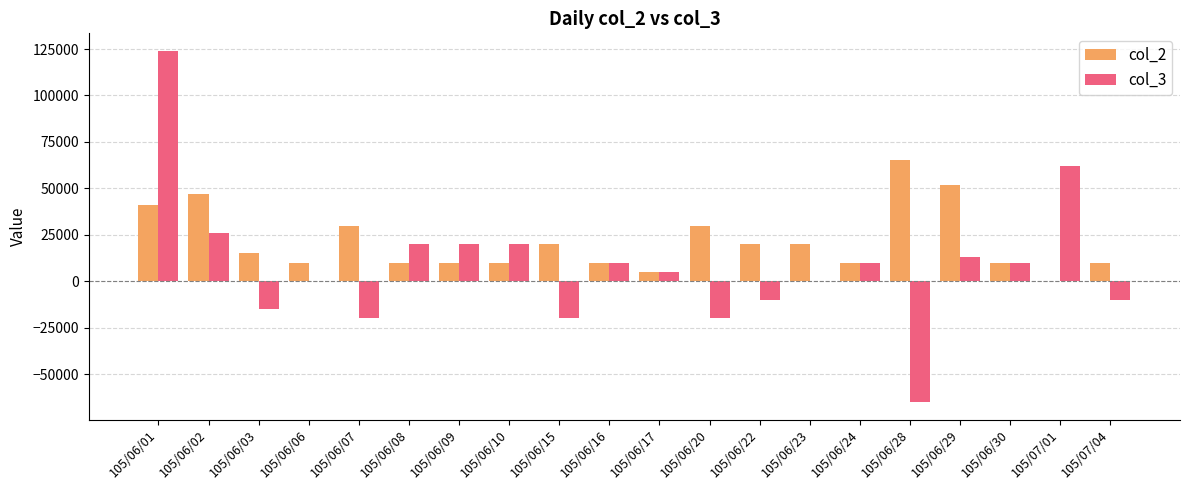

How many distinct data groups are displayed?

2